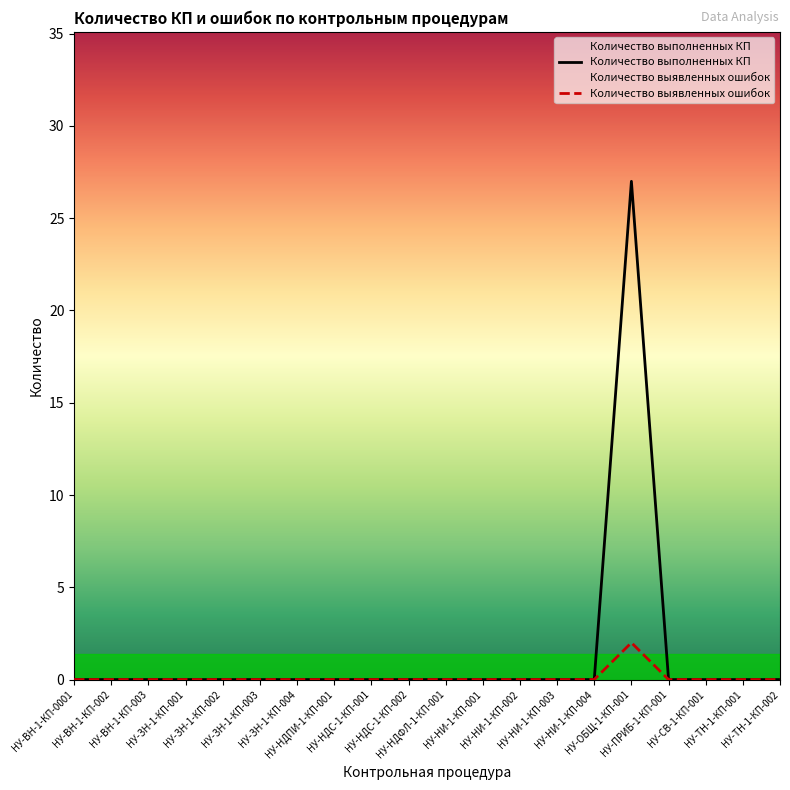

Reading left to right, transcribe all the data shown in this chart.

Количество выполненных КП: НУ-ВН-1-КП-0001=0	НУ-ВН-1-КП-002=0	НУ-ВН-1-КП-003=0	НУ-ЗН-1-КП-001=0	НУ-ЗН-1-КП-002=0	НУ-ЗН-1-КП-003=0	НУ-ЗН-1-КП-004=0	НУ-НДПИ-1-КП-001=0	НУ-НДС-1-КП-001=0	НУ-НДС-1-КП-002=0	НУ-НДФЛ-1-КП-001=0	НУ-НИ-1-КП-001=0	НУ-НИ-1-КП-002=0	НУ-НИ-1-КП-003=0	НУ-НИ-1-КП-004=0	НУ-ОБЩ-1-КП-001=27	НУ-ПРИБ-1-КП-001=0	НУ-СВ-1-КП-001=0	НУ-ТН-1-КП-001=0	НУ-ТН-1-КП-002=0
Количество выявленных ошибок: НУ-ВН-1-КП-0001=0	НУ-ВН-1-КП-002=0	НУ-ВН-1-КП-003=0	НУ-ЗН-1-КП-001=0	НУ-ЗН-1-КП-002=0	НУ-ЗН-1-КП-003=0	НУ-ЗН-1-КП-004=0	НУ-НДПИ-1-КП-001=0	НУ-НДС-1-КП-001=0	НУ-НДС-1-КП-002=0	НУ-НДФЛ-1-КП-001=0	НУ-НИ-1-КП-001=0	НУ-НИ-1-КП-002=0	НУ-НИ-1-КП-003=0	НУ-НИ-1-КП-004=0	НУ-ОБЩ-1-КП-001=2	НУ-ПРИБ-1-КП-001=0	НУ-СВ-1-КП-001=0	НУ-ТН-1-КП-001=0	НУ-ТН-1-КП-002=0